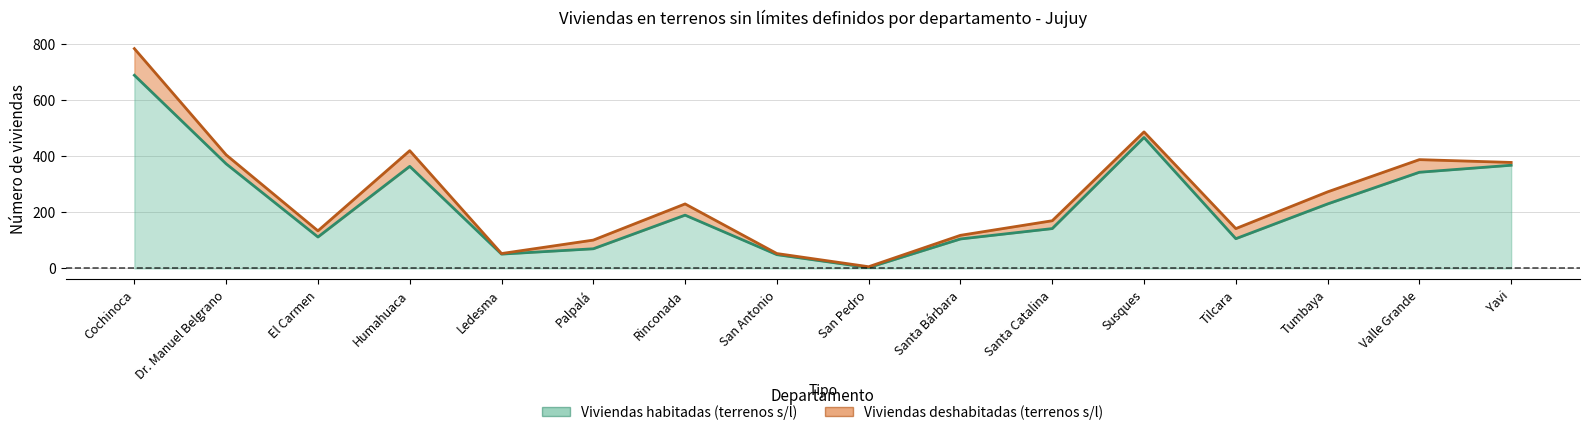

True or false: the data shows 467 at Susques.

True